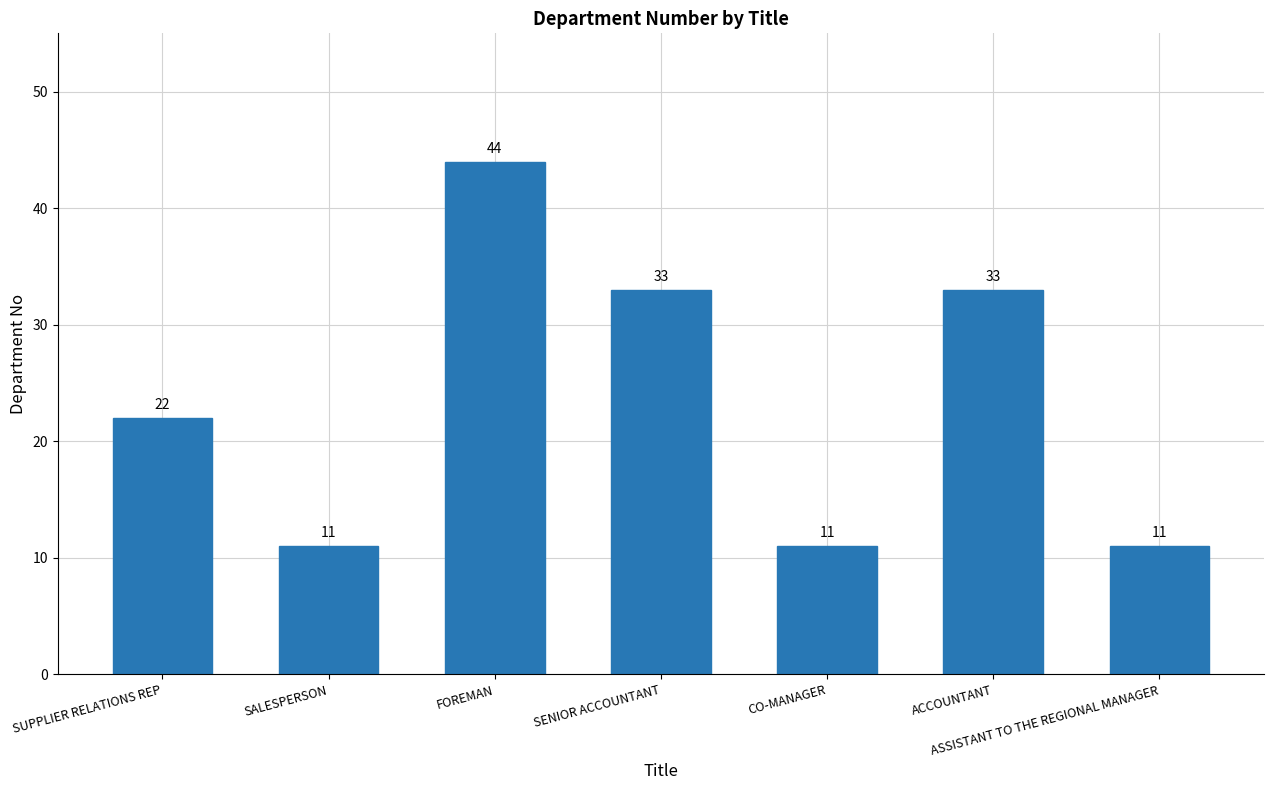

At which label is the value closest to 27?

SUPPLIER RELATIONS REP